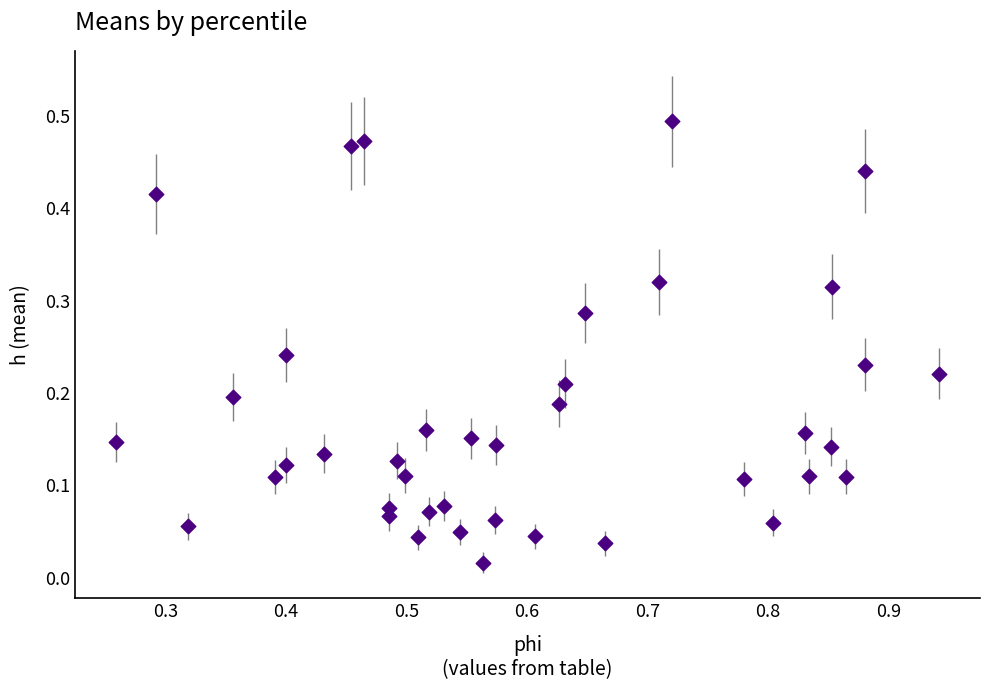

What is the range of X values (max minus min)?

0.7